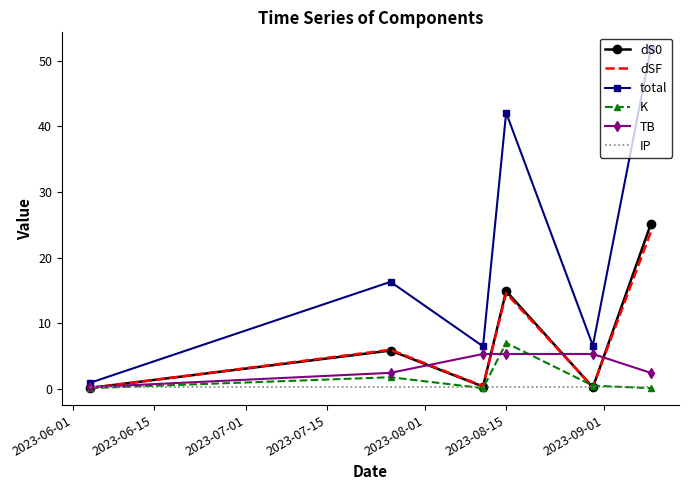

Which series has the largest total across all categories?

total